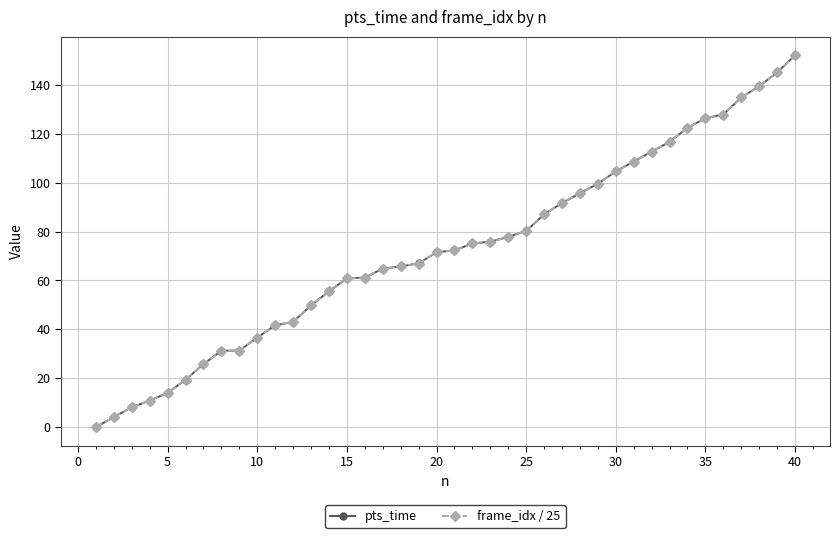

What is the maximum value shown in the chart?

152.1